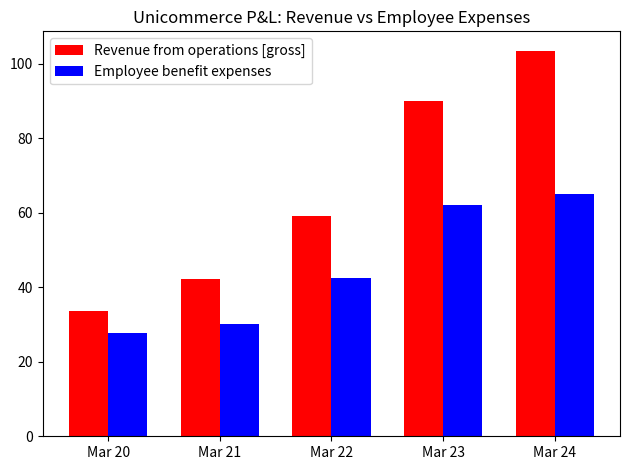

Where is Employee benefit expenses nearest to the value 46?

Mar 22